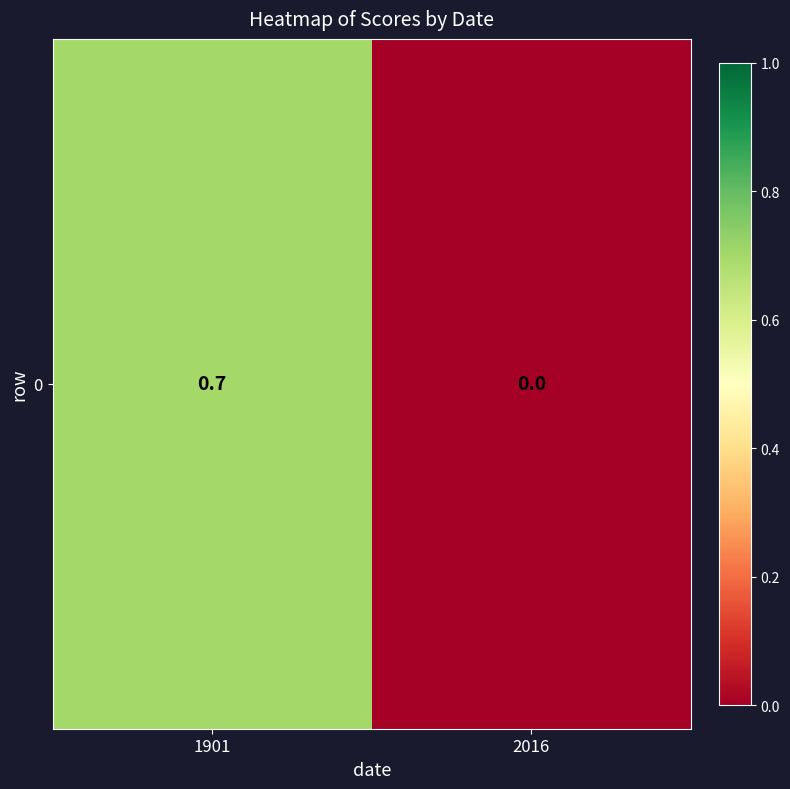

What is the sum of the values at 1901 and 2016?

0.7